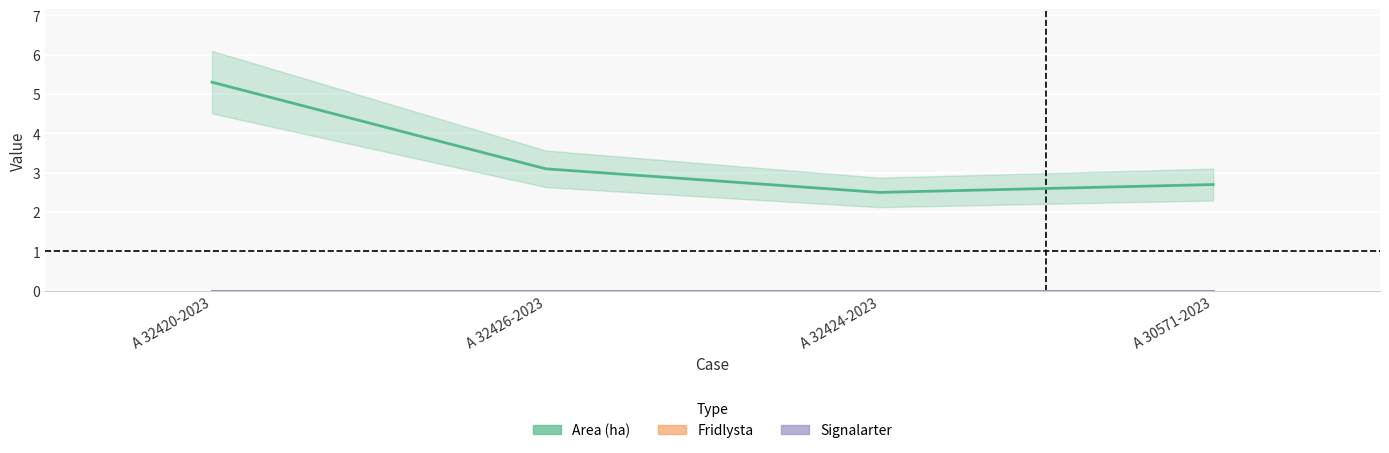

Rank the series by their maximum value, from highest to lowest.

Area (ha), Fridlysta, Signalarter